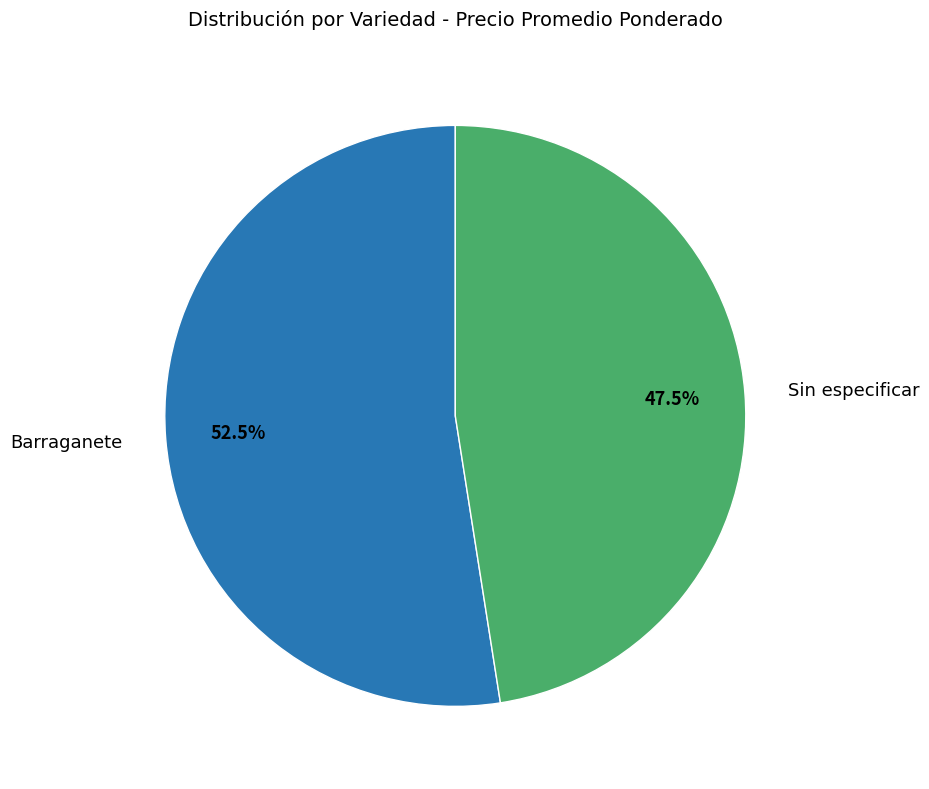

How many slices are in this pie chart?

2